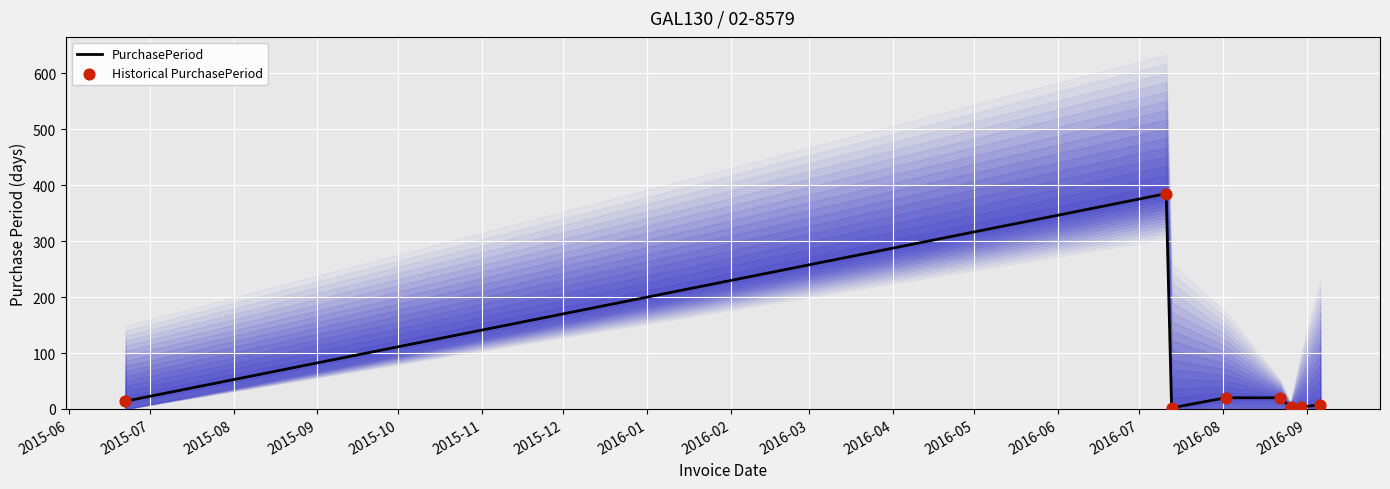

Which series reaches the minimum Y coordinate?

PurchasePeriod